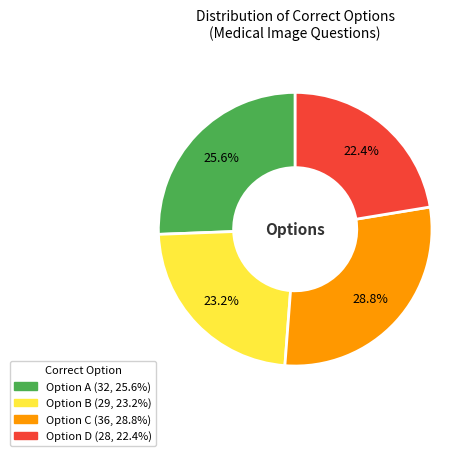

Does any single category account for the majority?

No